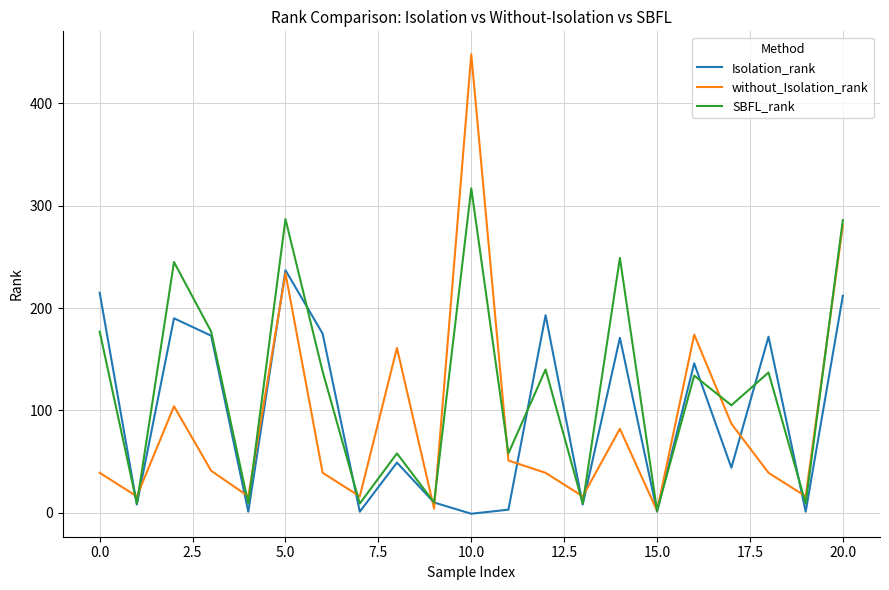

In SBFL_rank, how many points are lower than both neighbors (excluding endpoints)?

9